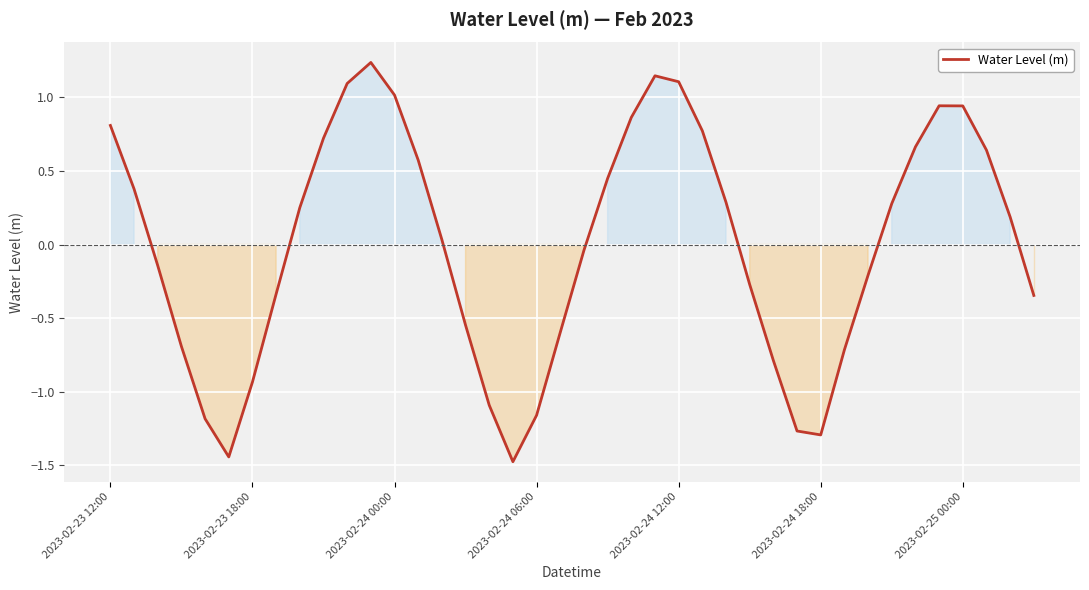

What is the difference between the maximum and minimum values?

2.7